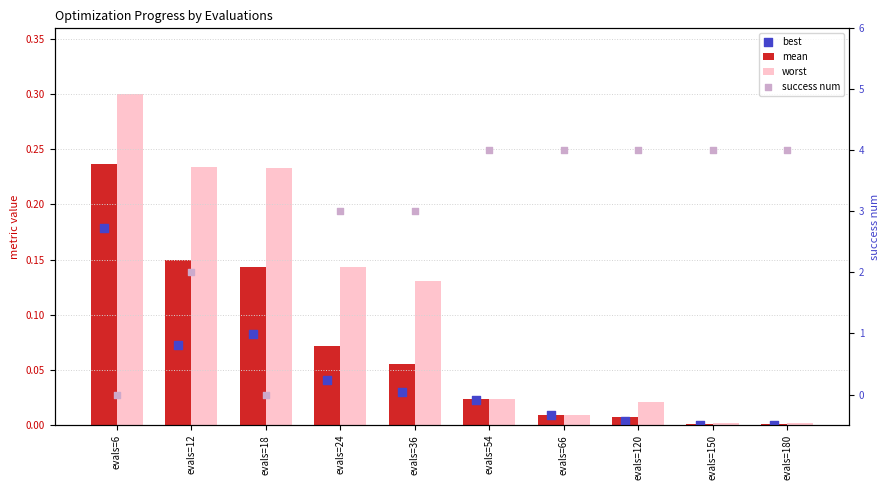

At how many categories does at least one series exceed 2?

7